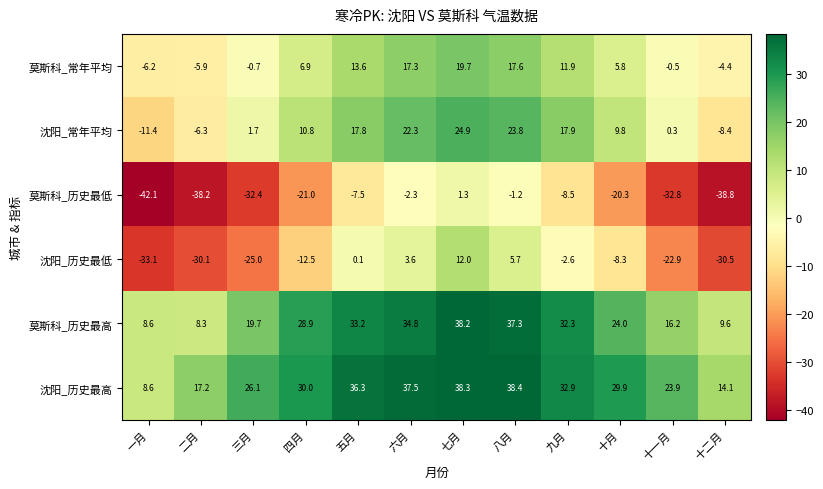

Is it true that 莫斯科_历史最高 equals 19.7 at 三月?

True